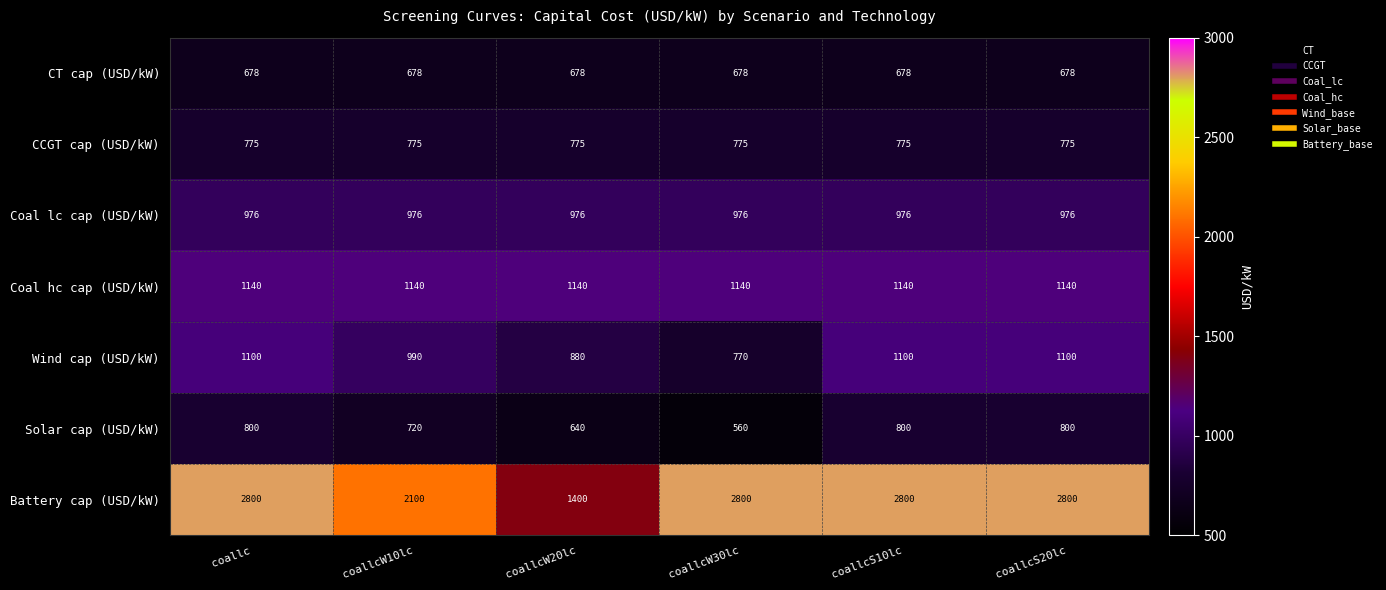

How many distinct data groups are displayed?

7